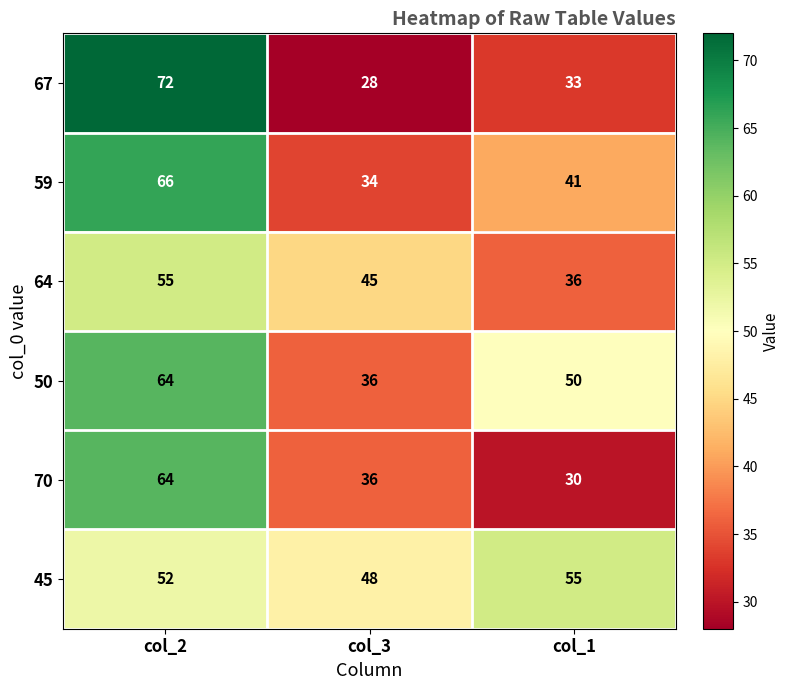

The 50 series shows 9 at col_3. True or false?

False